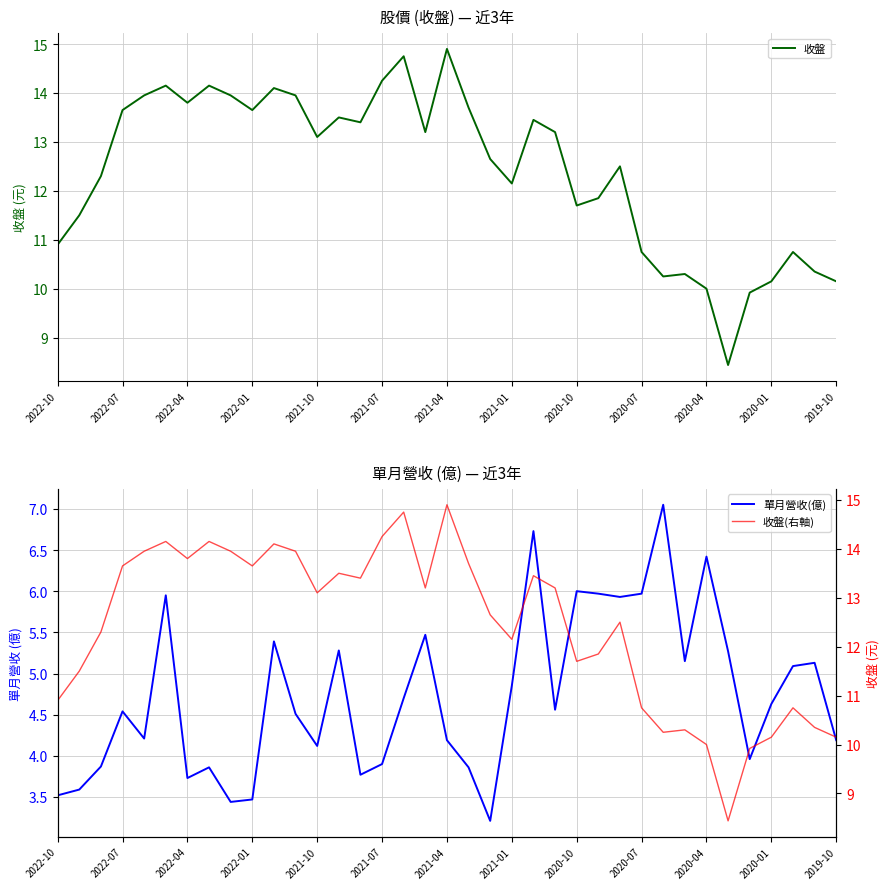

What is the sum of all 收盤 values?

459.4